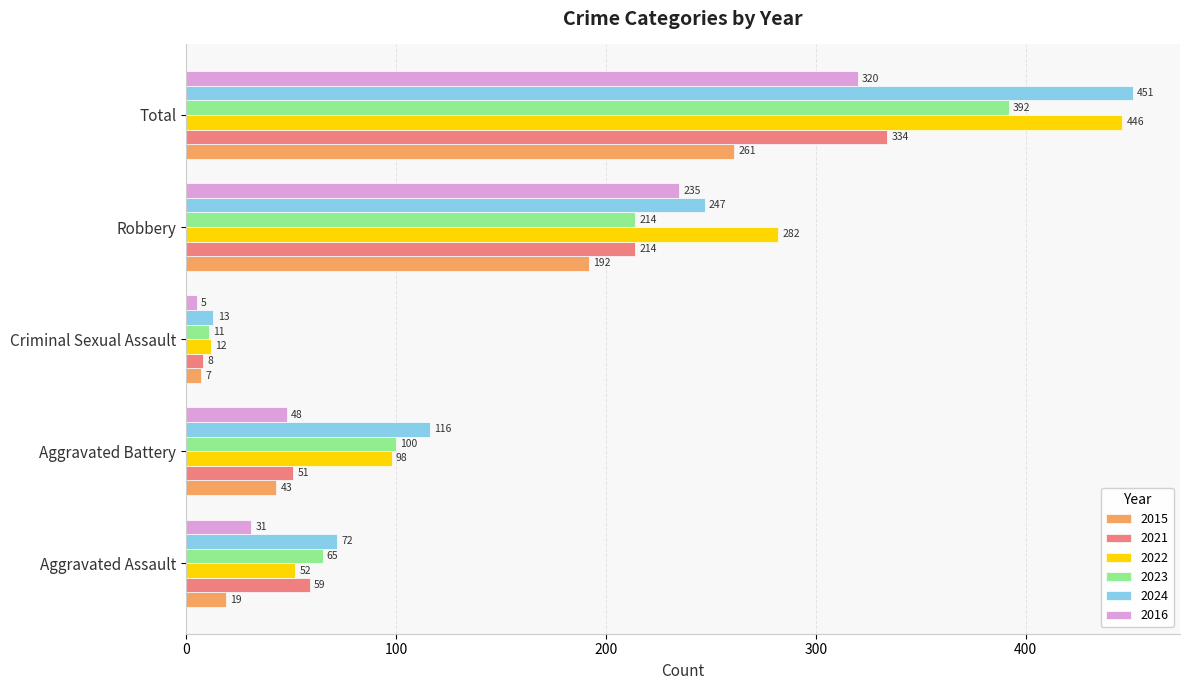

The value of 2021 at Aggravated Battery is 89. True or false?

False